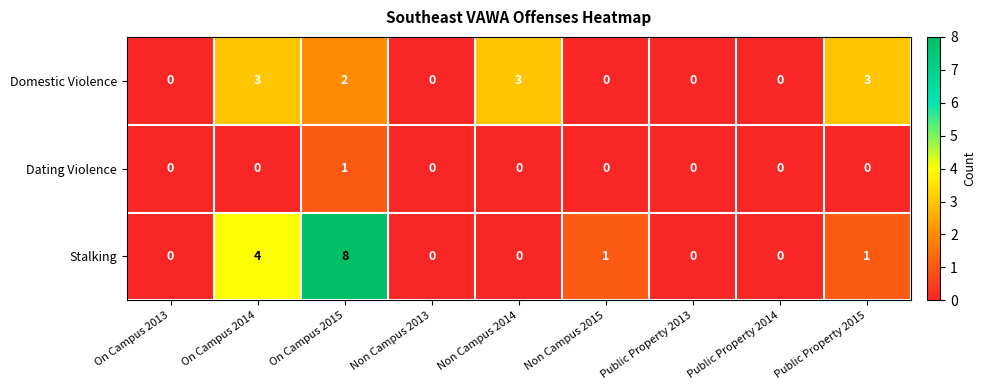

What is the difference between the maximum and minimum values in the Stalking series?

8